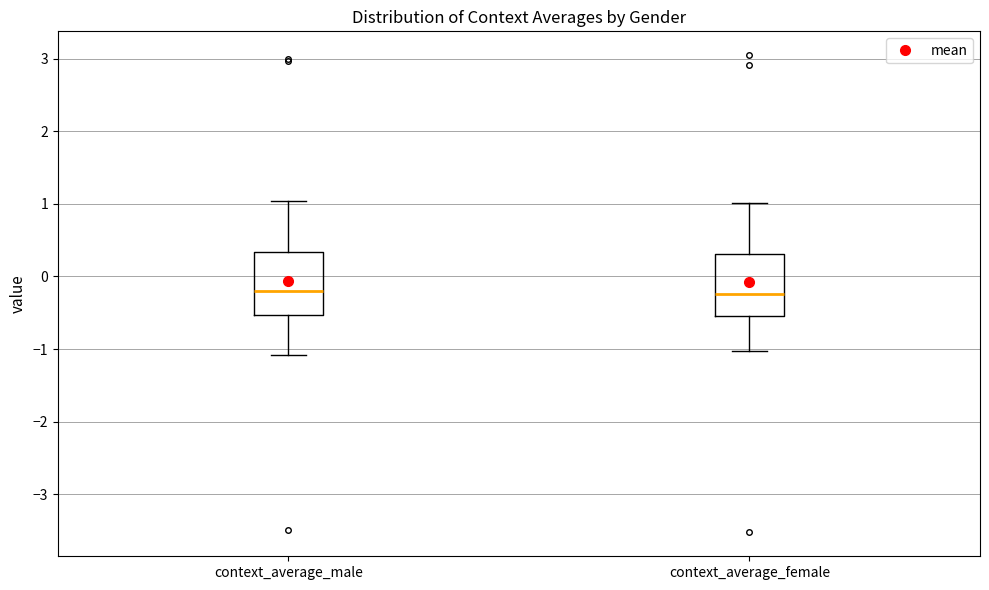

Reading left to right, read every box against the y-axis: the position of its median line, the range the box covers, and the ends of its whiskers. The values are not printed on the chart, so give them approximately, as read against the axis.

context_average_male: median -0.2, box -0.5 to 0.3, whiskers -1.1 to 1.0
context_average_female: median -0.2, box -0.5 to 0.3, whiskers -1.0 to 1.0